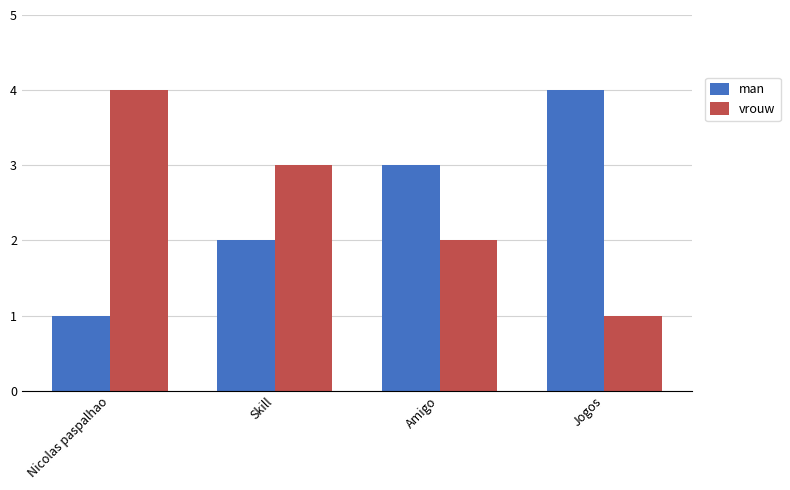

What is the label of the 1st bar from the right?

Jogos